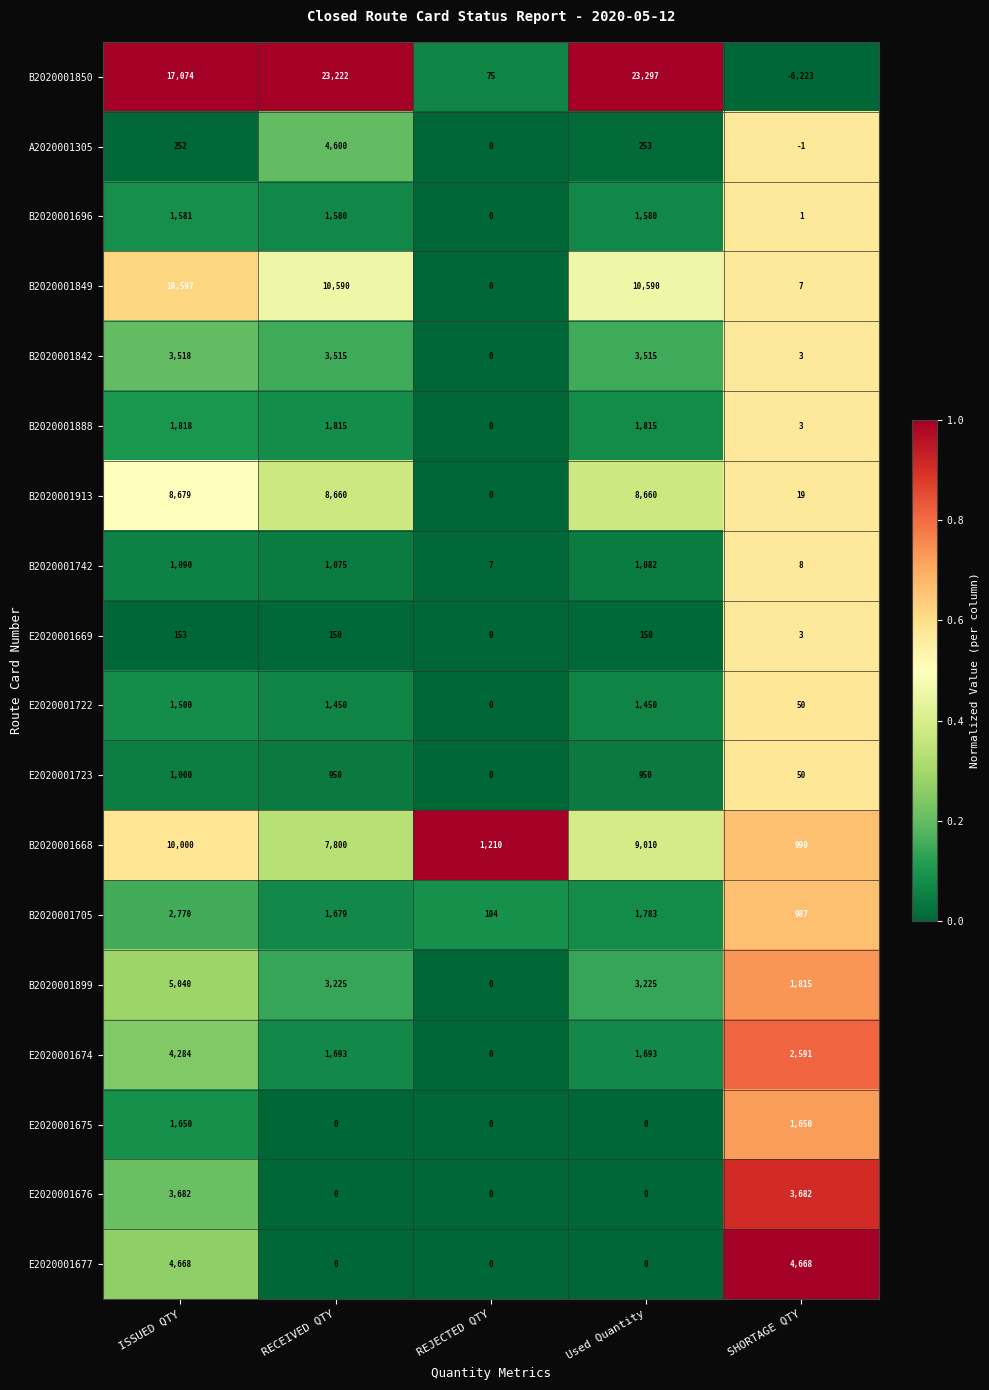

At how many categories does at least one series exceed 0?

5